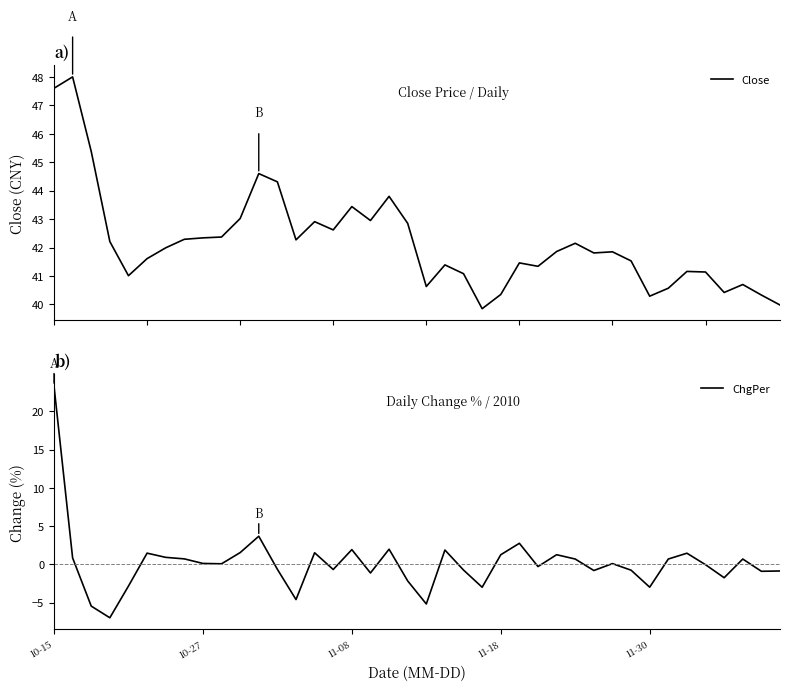

How many interior local peaks does the Close series have?

11